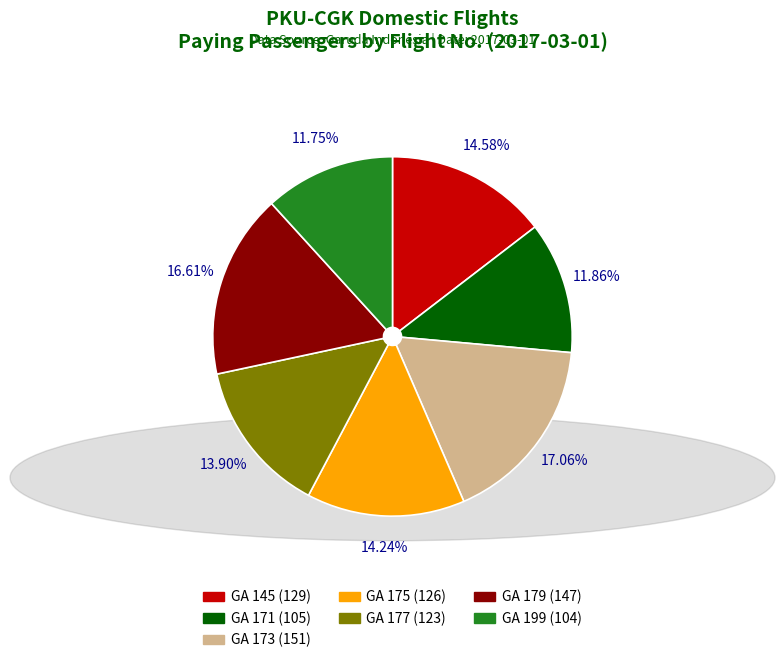

Is it true that GA 173 is 17% of the pie?

True